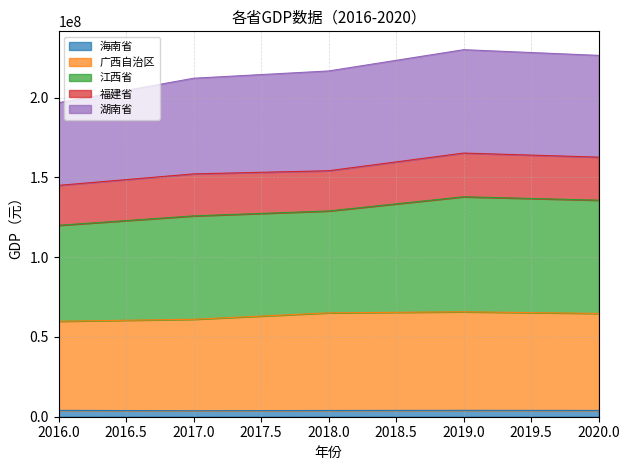

Does the chart have visible grid lines?

Yes